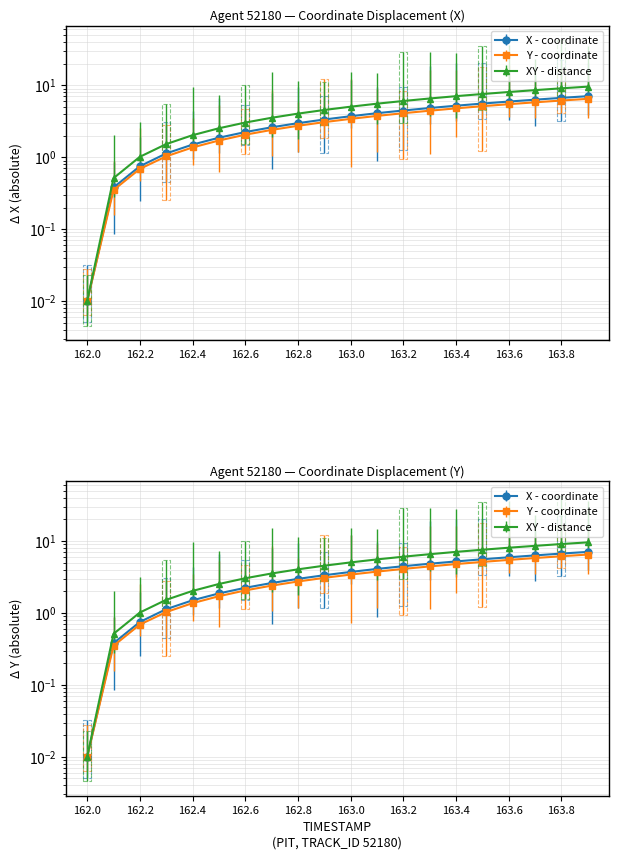

How many data points in Y are less than 3?

9